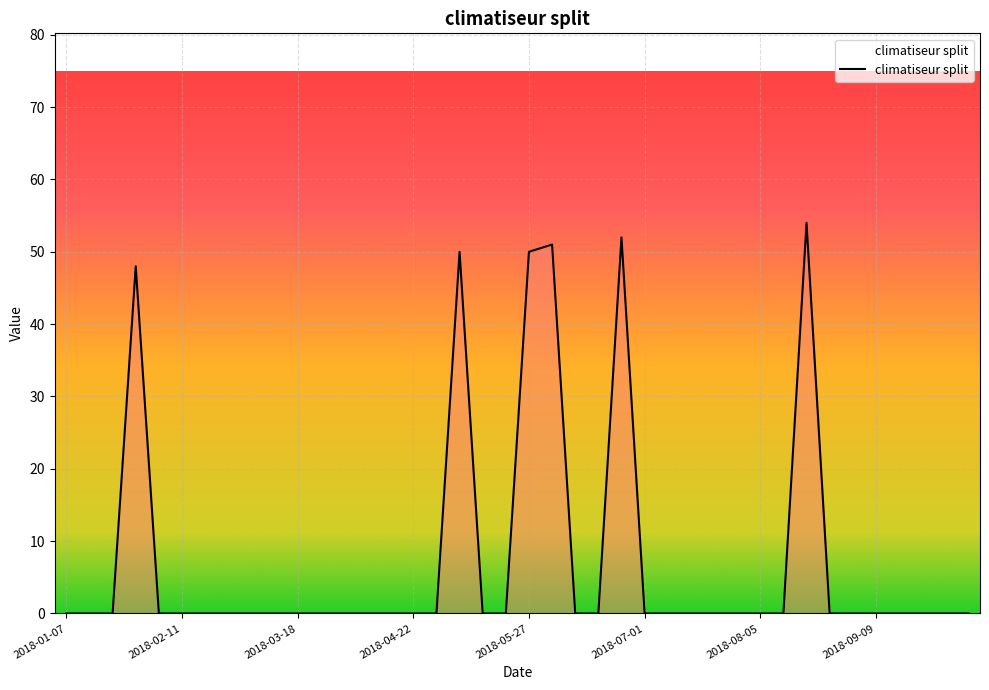

What is the greatest value displayed?

54